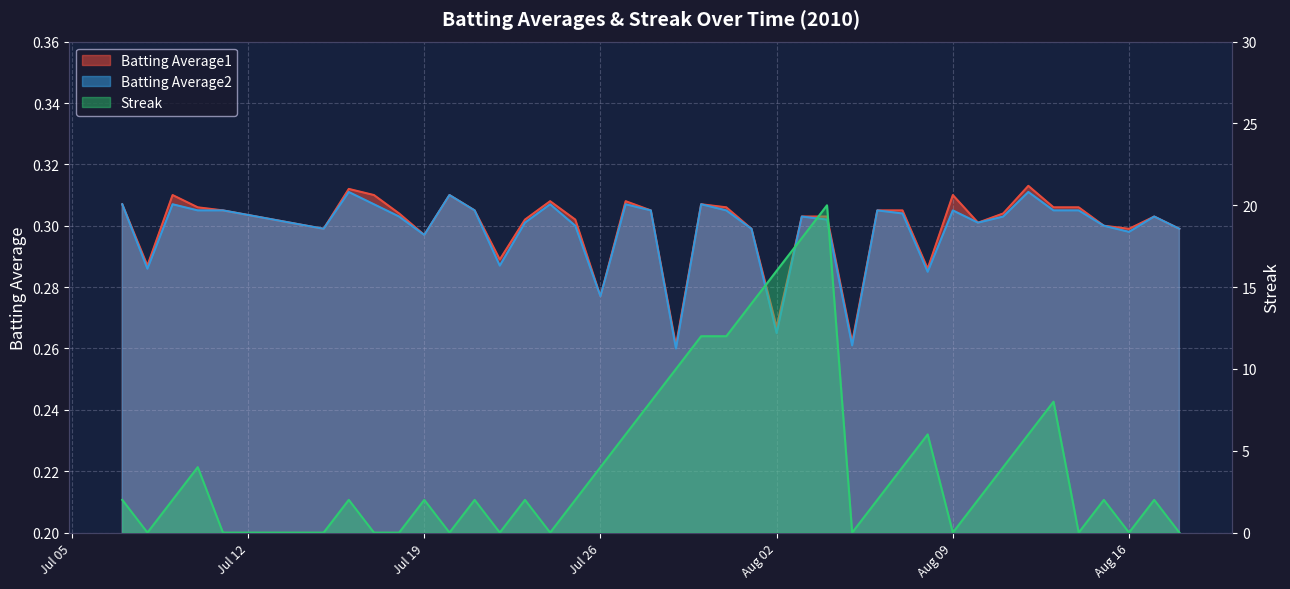

Count the Batting Average2 values in the range 0 to 1.

40